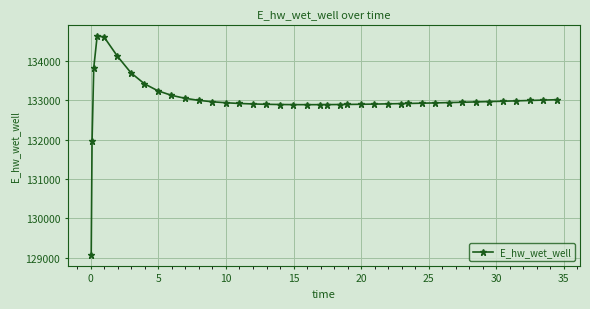

What is the value of the 2nd point from the left?

131969.9